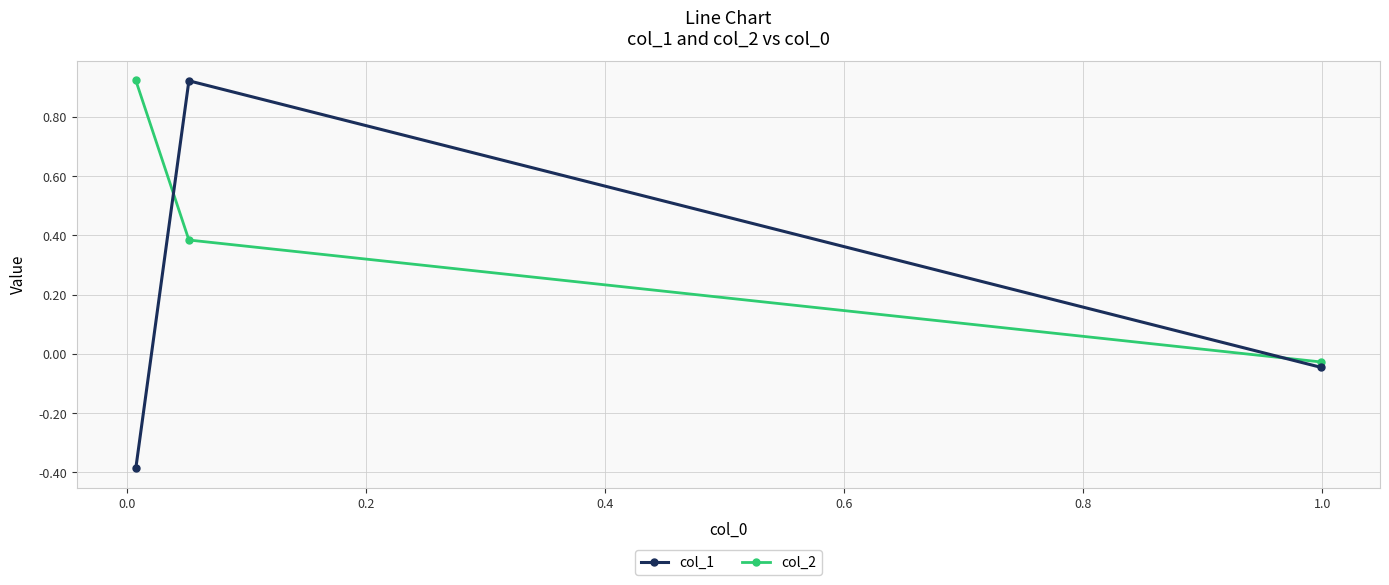

Does the chart display data point markers on the line(s)?

Yes